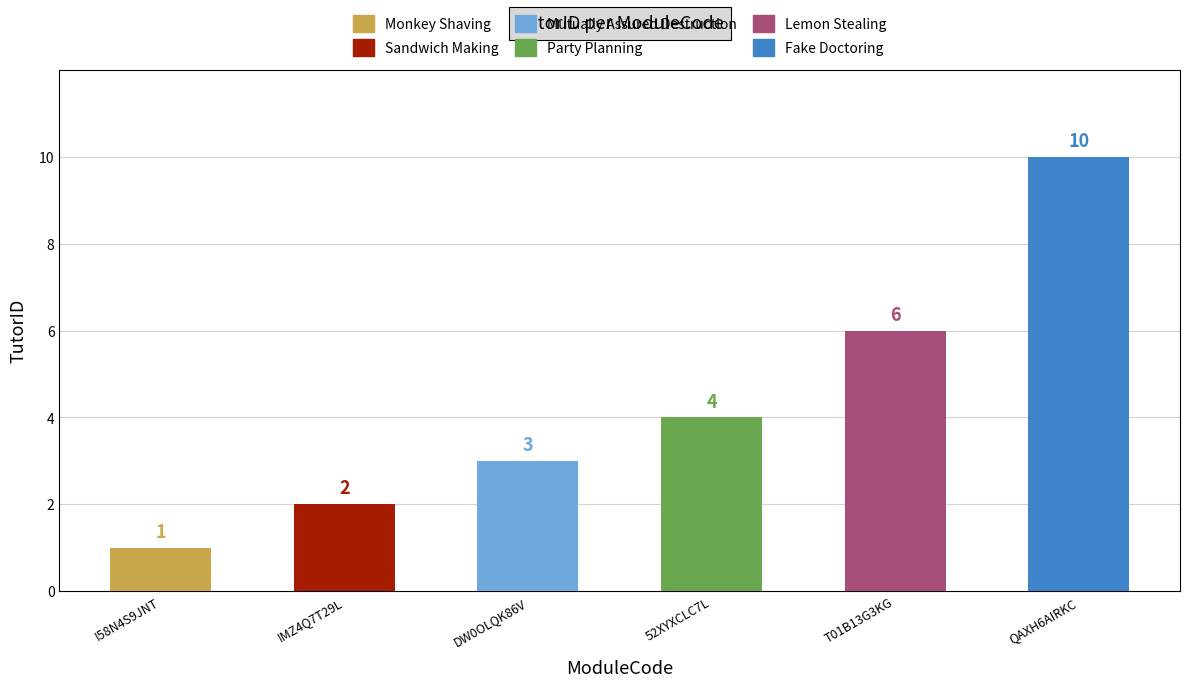

How many bars are there in total?

6